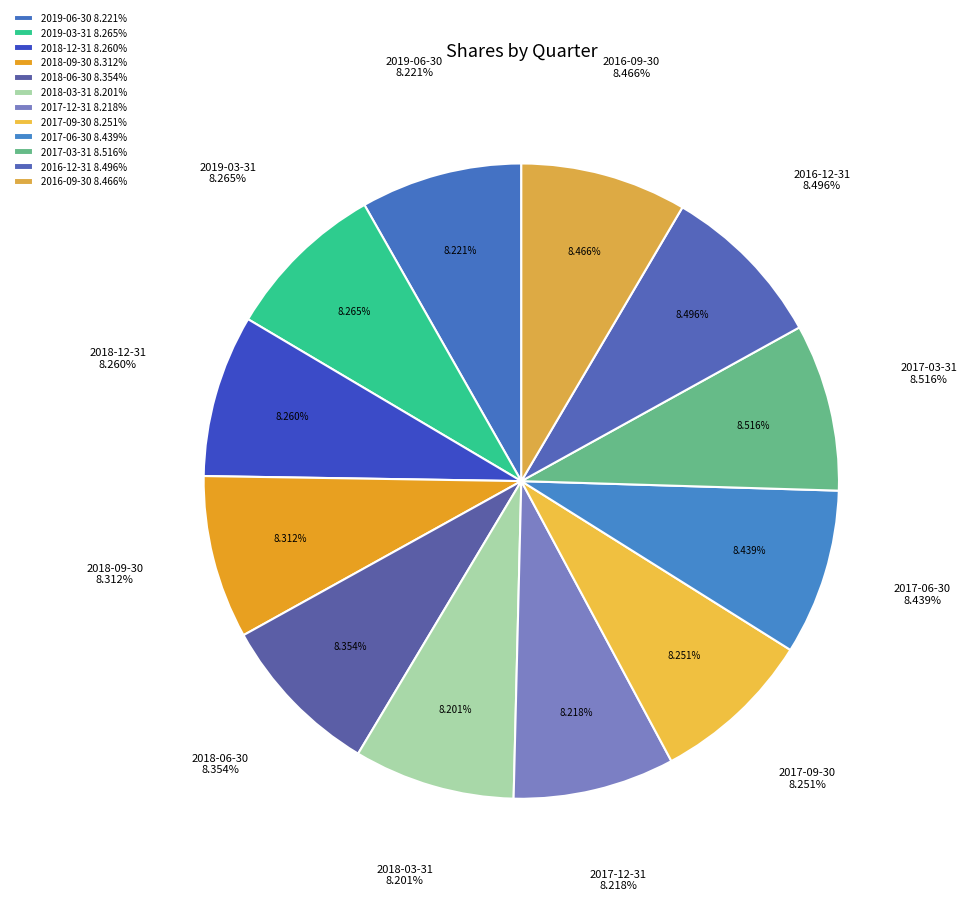

How many slices are in this pie chart?

12